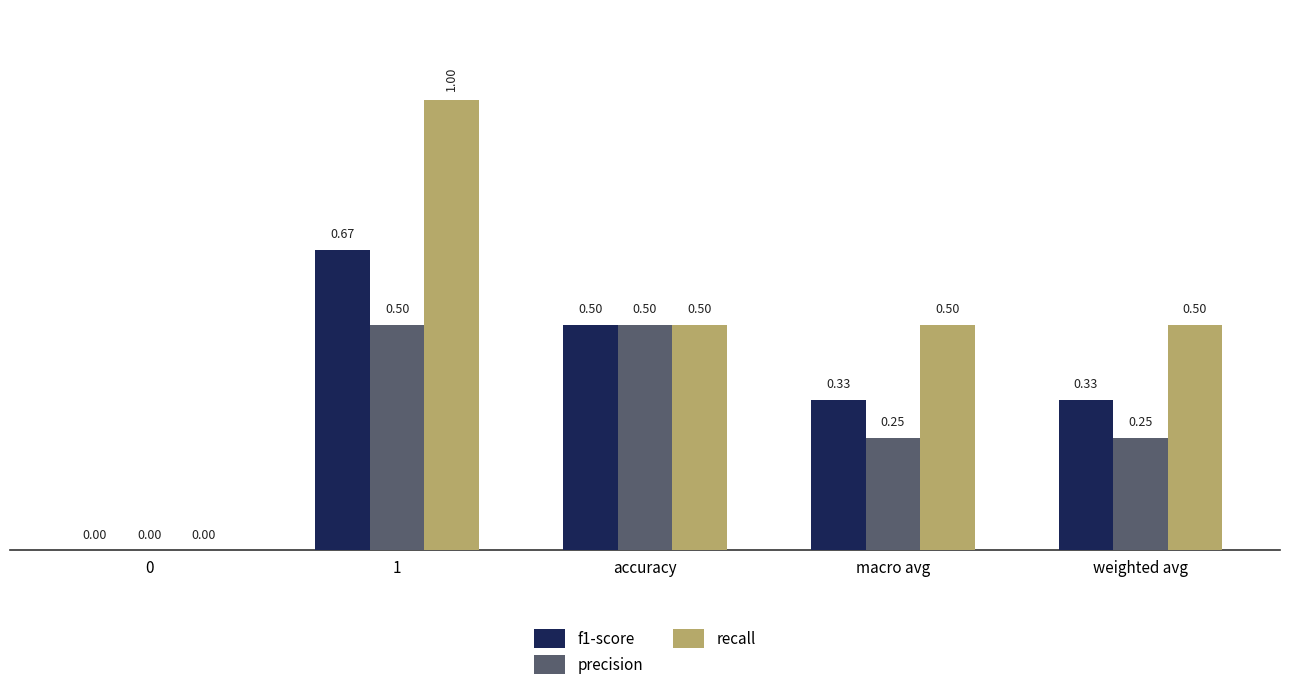

What is the sum of all f1-score values?

1.8